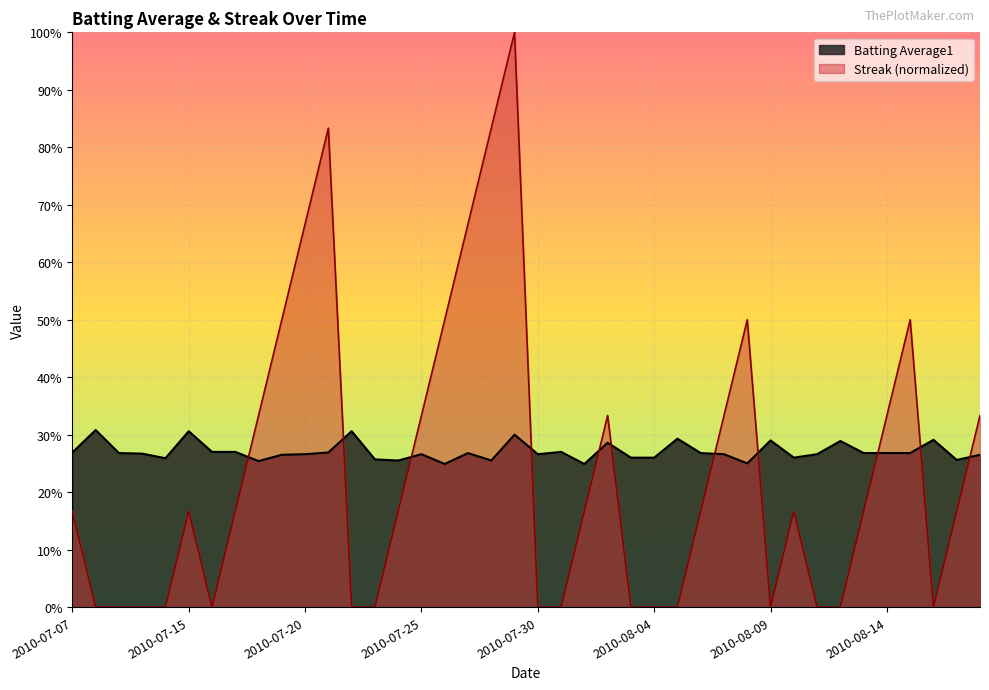

Reading left to right, transcribe all the data shown in this chart.

Batting Average1: 2010-07-07=0.3	2010-07-08=0.3	2010-07-09=0.3	2010-07-10=0.3	2010-07-11=0.3	2010-07-15=0.3	2010-07-16=0.3	2010-07-17=0.3	2010-07-18=0.3	2010-07-19=0.3	2010-07-20=0.3	2010-07-21=0.3	2010-07-22=0.3	2010-07-23=0.3	2010-07-24=0.3	2010-07-25=0.3	2010-07-26=0.2	2010-07-27=0.3	2010-07-28=0.3	2010-07-29=0.3	2010-07-30=0.3	2010-07-31=0.3	2010-08-01=0.2	2010-08-02=0.3	2010-08-03=0.3	2010-08-04=0.3	2010-08-05=0.3	2010-08-06=0.3	2010-08-07=0.3	2010-08-08=0.2	2010-08-09=0.3	2010-08-10=0.3	2010-08-11=0.3	2010-08-12=0.3	2010-08-13=0.3	2010-08-14=0.3	2010-08-15=0.3	2010-08-16=0.3	2010-08-17=0.3	2010-08-18=0.3
Streak: 2010-07-07=0.2	2010-07-08=0.0	2010-07-09=0.0	2010-07-10=0.0	2010-07-11=0.0	2010-07-15=0.2	2010-07-16=0.0	2010-07-17=0.2	2010-07-18=0.3	2010-07-19=0.5	2010-07-20=0.7	2010-07-21=0.8	2010-07-22=0.0	2010-07-23=0.0	2010-07-24=0.2	2010-07-25=0.3	2010-07-26=0.5	2010-07-27=0.7	2010-07-28=0.8	2010-07-29=1.0	2010-07-30=0.0	2010-07-31=0.0	2010-08-01=0.2	2010-08-02=0.3	2010-08-03=0.0	2010-08-04=0.0	2010-08-05=0.0	2010-08-06=0.2	2010-08-07=0.3	2010-08-08=0.5	2010-08-09=0.0	2010-08-10=0.2	2010-08-11=0.0	2010-08-12=0.0	2010-08-13=0.2	2010-08-14=0.3	2010-08-15=0.5	2010-08-16=0.0	2010-08-17=0.2	2010-08-18=0.3